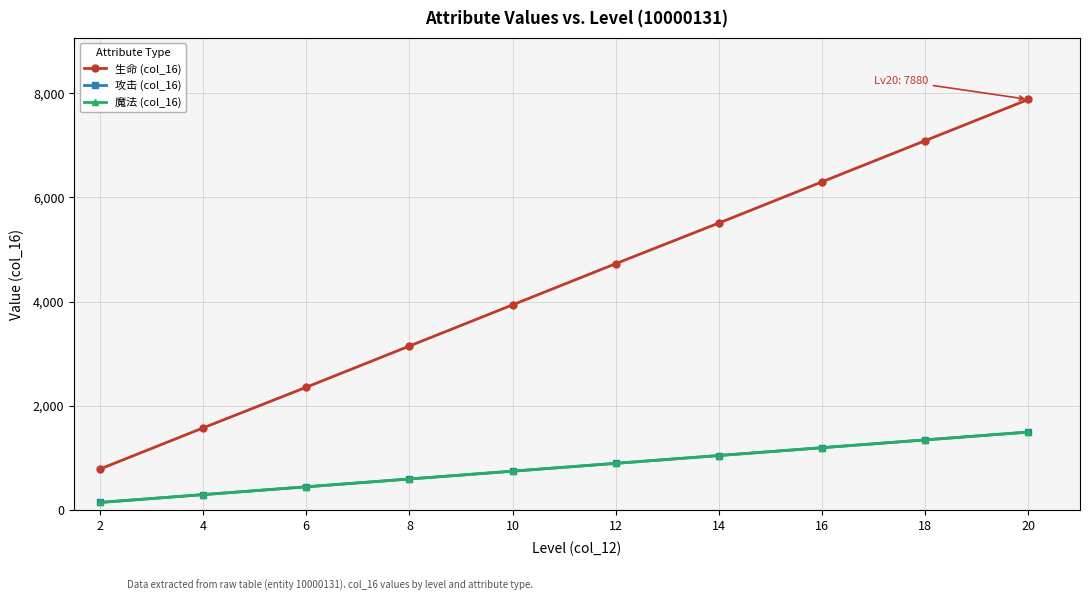

Is this an area chart (filled region under the line)?

No